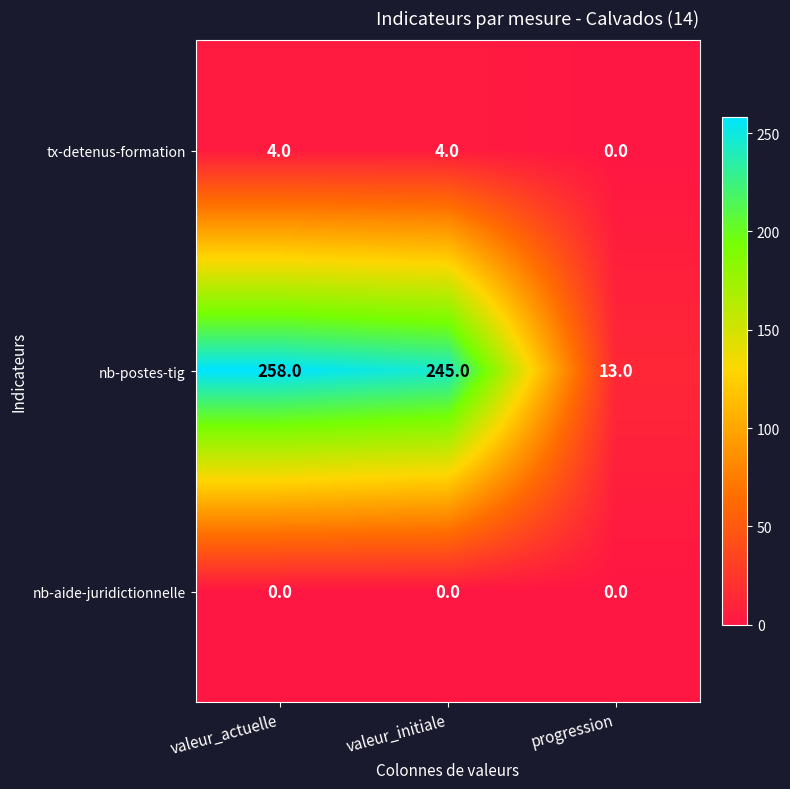

What is the sum of all nb-postes-tig values?

516